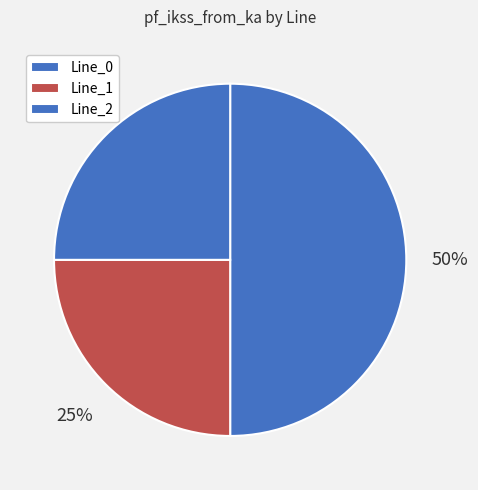

True or false: Line_2 accounts for 33% of the total.

False